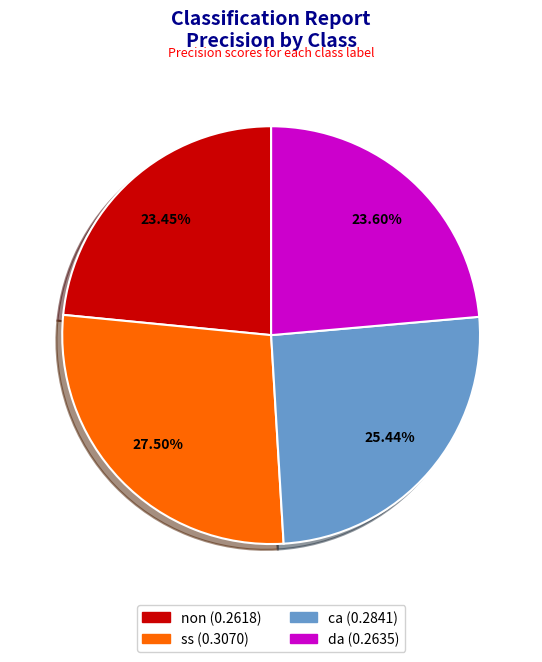

Is the sum of non and ca greater than half?

No